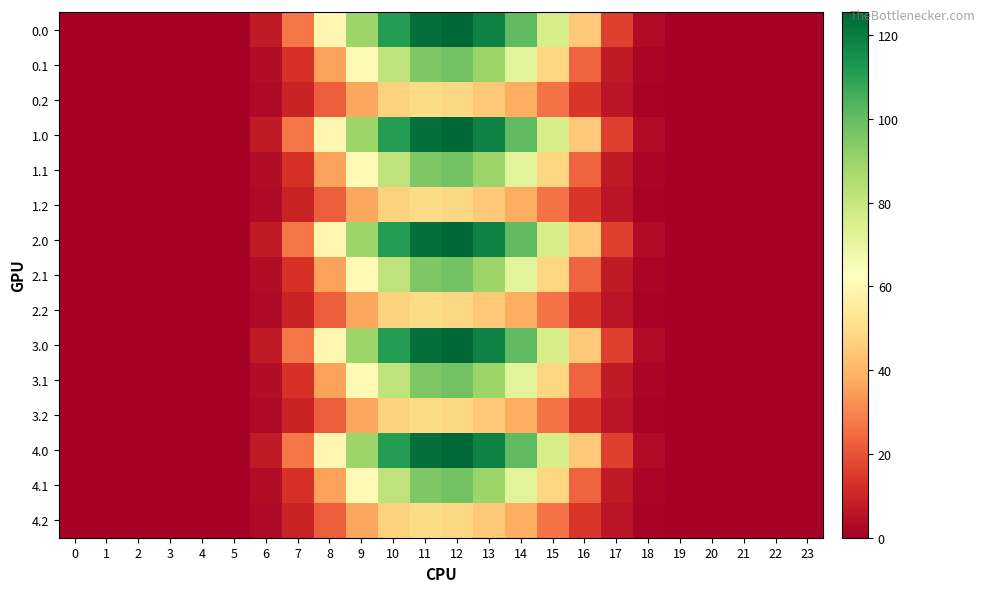

Reading right to left, list all the values displayed in this chart.

0.0: 23=0.0	22=0.0	21=0.0	20=0.0	19=0.1	18=3.1	17=16.0	16=44.2	15=76.0	14=101.2	13=118.5	12=125.5	11=123.5	10=111.0	9=89.5	8=59.7	7=27.1	6=7.2	5=0.7	4=0.0	3=0.0	2=0.0	1=0.0	0=0.0
0.1: 23=0.0	22=0.0	21=0.0	20=0.0	19=0.0	18=1.5	17=7.0	16=23.4	15=48.0	14=71.9	13=89.6	12=97.9	11=95.4	10=81.7	9=60.8	8=35.6	7=13.0	6=3.6	5=0.4	4=0.0	3=0.0	2=0.0	1=0.0	0=0.0
0.2: 23=0.0	22=0.0	21=0.0	20=0.0	19=0.0	18=1.3	17=5.5	16=14.2	15=26.4	14=38.2	13=44.6	12=48.3	11=49.5	10=46.9	9=36.7	8=22.3	7=9.5	6=2.8	5=0.3	4=0.0	3=0.0	2=0.0	1=0.0	0=0.0
1.0: 23=0.0	22=0.0	21=0.0	20=0.0	19=0.1	18=3.1	17=16.0	16=44.2	15=76.0	14=101.2	13=118.5	12=125.5	11=123.5	10=111.0	9=89.5	8=59.7	7=27.1	6=7.2	5=0.7	4=0.0	3=0.0	2=0.0	1=0.0	0=0.0
1.1: 23=0.0	22=0.0	21=0.0	20=0.0	19=0.0	18=1.5	17=7.0	16=23.4	15=48.0	14=71.9	13=89.6	12=97.9	11=95.4	10=81.7	9=60.8	8=35.6	7=13.0	6=3.6	5=0.4	4=0.0	3=0.0	2=0.0	1=0.0	0=0.0
1.2: 23=0.0	22=0.0	21=0.0	20=0.0	19=0.0	18=1.3	17=5.5	16=14.2	15=26.4	14=38.2	13=44.6	12=48.3	11=49.5	10=46.9	9=36.7	8=22.3	7=9.5	6=2.8	5=0.3	4=0.0	3=0.0	2=0.0	1=0.0	0=0.0
2.0: 23=0.0	22=0.0	21=0.0	20=0.0	19=0.1	18=3.1	17=16.0	16=44.2	15=76.0	14=101.2	13=118.5	12=125.5	11=123.5	10=111.0	9=89.5	8=59.7	7=27.1	6=7.2	5=0.7	4=0.0	3=0.0	2=0.0	1=0.0	0=0.0
2.1: 23=0.0	22=0.0	21=0.0	20=0.0	19=0.0	18=1.5	17=7.0	16=23.4	15=48.0	14=71.9	13=89.6	12=97.9	11=95.4	10=81.7	9=60.8	8=35.6	7=13.0	6=3.6	5=0.4	4=0.0	3=0.0	2=0.0	1=0.0	0=0.0
2.2: 23=0.0	22=0.0	21=0.0	20=0.0	19=0.0	18=1.3	17=5.5	16=14.2	15=26.4	14=38.2	13=44.6	12=48.3	11=49.5	10=46.9	9=36.7	8=22.3	7=9.5	6=2.8	5=0.3	4=0.0	3=0.0	2=0.0	1=0.0	0=0.0
3.0: 23=0.0	22=0.0	21=0.0	20=0.0	19=0.1	18=3.1	17=16.0	16=44.2	15=76.0	14=101.2	13=118.5	12=125.5	11=123.5	10=111.0	9=89.5	8=59.7	7=27.1	6=7.2	5=0.7	4=0.0	3=0.0	2=0.0	1=0.0	0=0.0
3.1: 23=0.0	22=0.0	21=0.0	20=0.0	19=0.0	18=1.5	17=7.0	16=23.4	15=48.0	14=71.9	13=89.6	12=97.9	11=95.4	10=81.7	9=60.8	8=35.6	7=13.0	6=3.6	5=0.4	4=0.0	3=0.0	2=0.0	1=0.0	0=0.0
3.2: 23=0.0	22=0.0	21=0.0	20=0.0	19=0.0	18=1.3	17=5.5	16=14.2	15=26.4	14=38.2	13=44.6	12=48.3	11=49.5	10=46.9	9=36.7	8=22.3	7=9.5	6=2.8	5=0.3	4=0.0	3=0.0	2=0.0	1=0.0	0=0.0
4.0: 23=0.0	22=0.0	21=0.0	20=0.0	19=0.1	18=3.1	17=16.0	16=44.2	15=76.0	14=101.2	13=118.5	12=125.5	11=123.5	10=111.0	9=89.5	8=59.7	7=27.1	6=7.2	5=0.7	4=0.0	3=0.0	2=0.0	1=0.0	0=0.0
4.1: 23=0.0	22=0.0	21=0.0	20=0.0	19=0.0	18=1.5	17=7.0	16=23.4	15=48.0	14=71.9	13=89.6	12=97.9	11=95.4	10=81.7	9=60.8	8=35.6	7=13.0	6=3.6	5=0.4	4=0.0	3=0.0	2=0.0	1=0.0	0=0.0
4.2: 23=0.0	22=0.0	21=0.0	20=0.0	19=0.0	18=1.3	17=5.5	16=14.2	15=26.4	14=38.2	13=44.6	12=48.3	11=49.5	10=46.9	9=36.7	8=22.3	7=9.5	6=2.8	5=0.3	4=0.0	3=0.0	2=0.0	1=0.0	0=0.0